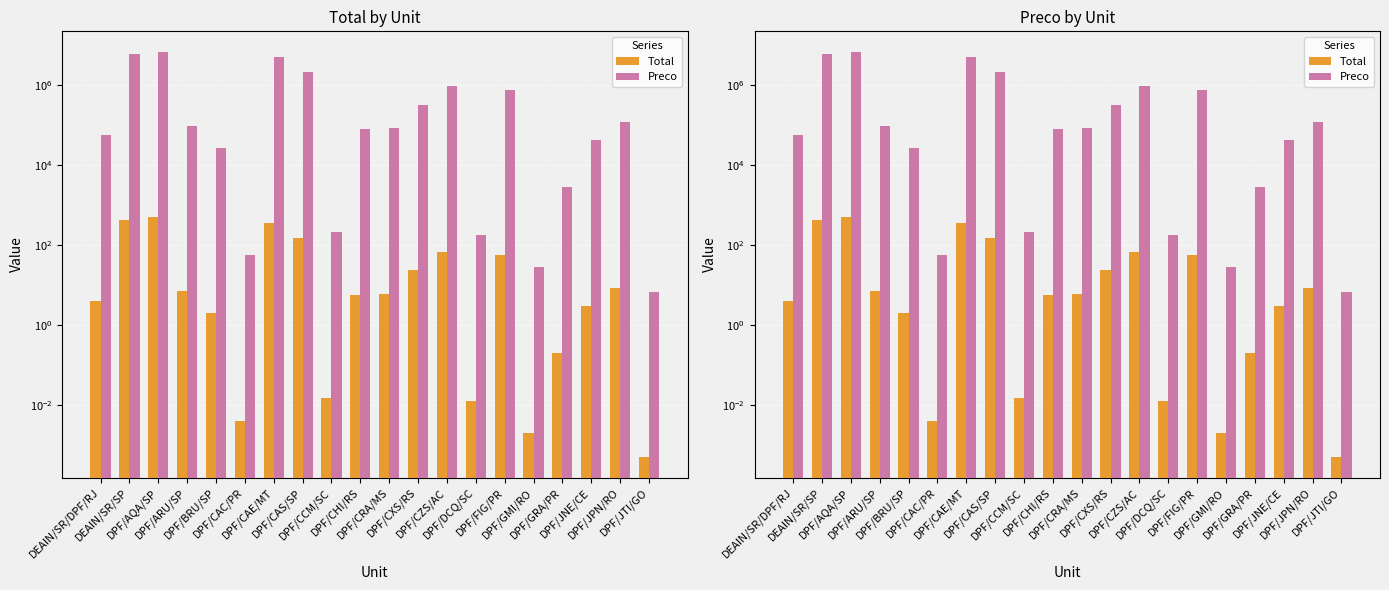

What is the maximum value for Total?

500.0